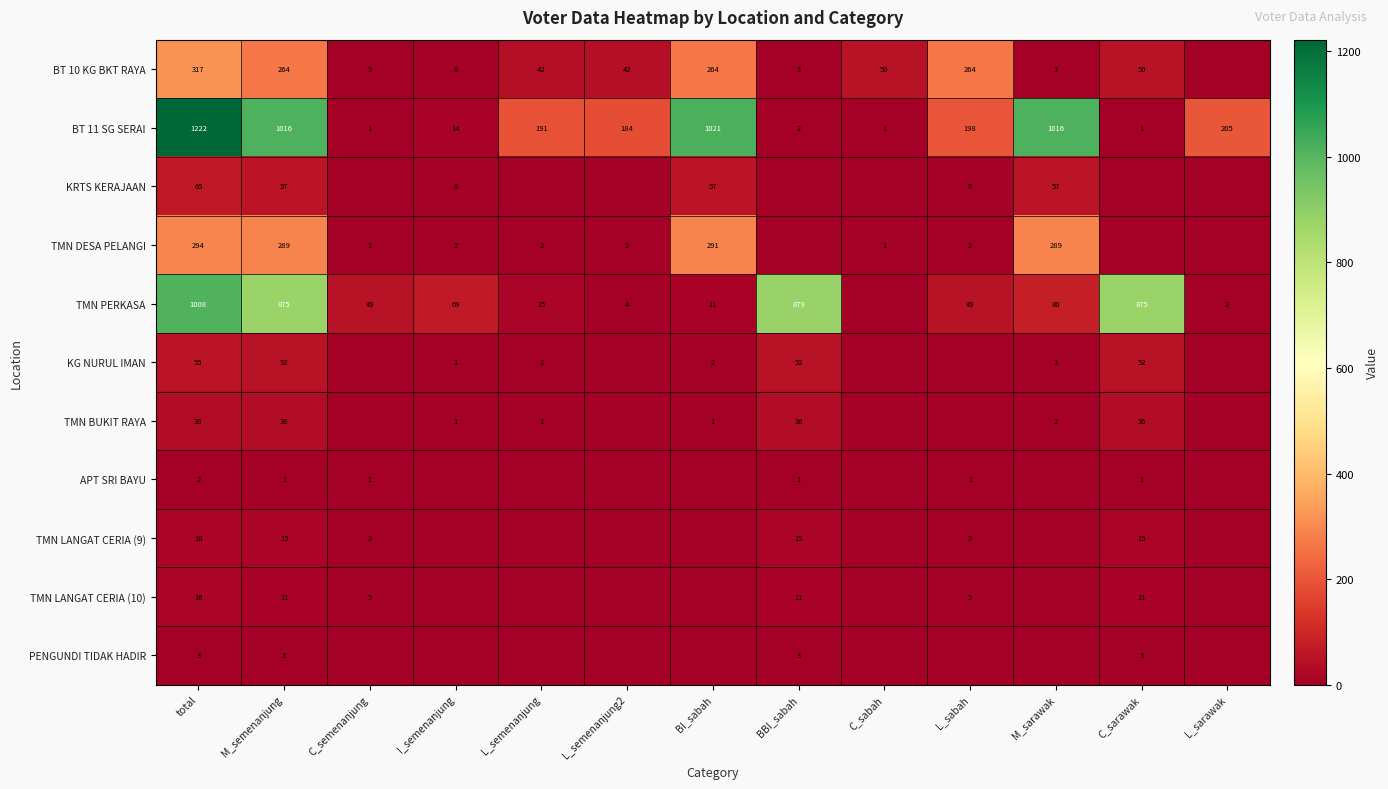

What is the sum of the BT 11 SG SERAI values at M_semenanjung and C_sabah?

1017